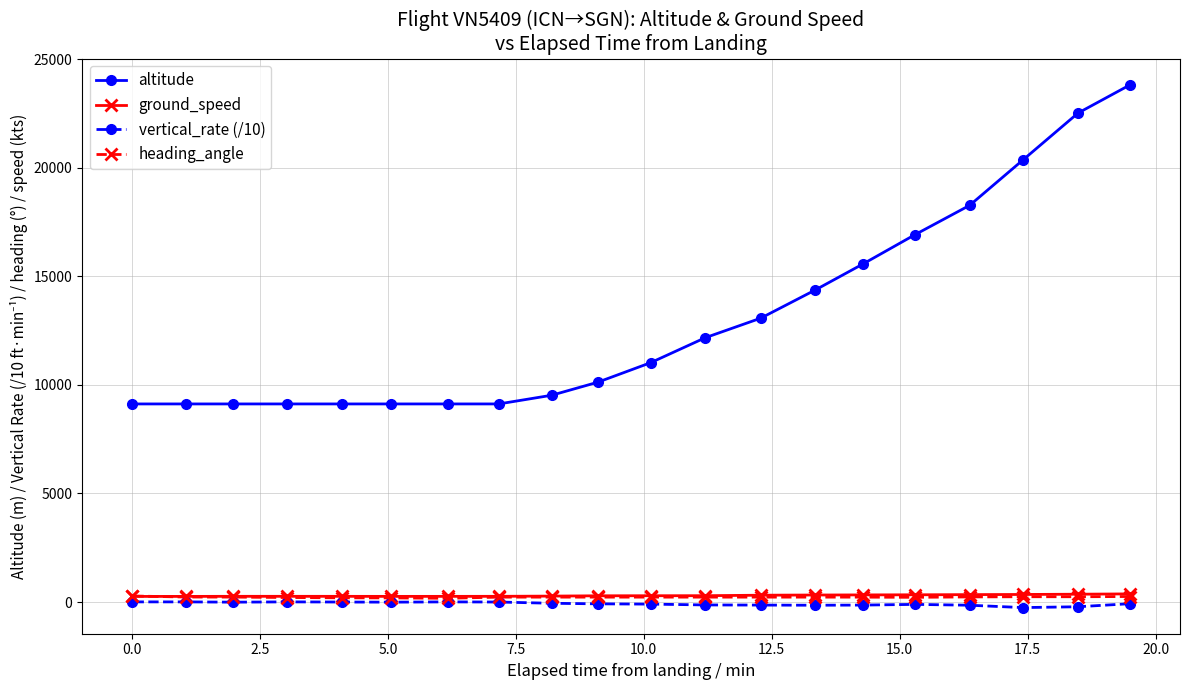

What is the value of the altitude point at the 3rd from the left?

9125.0